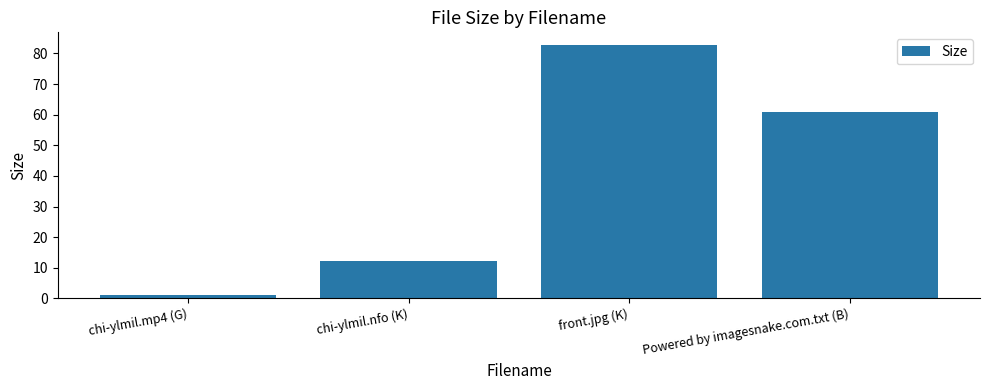

What is the difference between the values at front.jpg (K) and Powered by imagesnake.com.txt (B)?

21.7